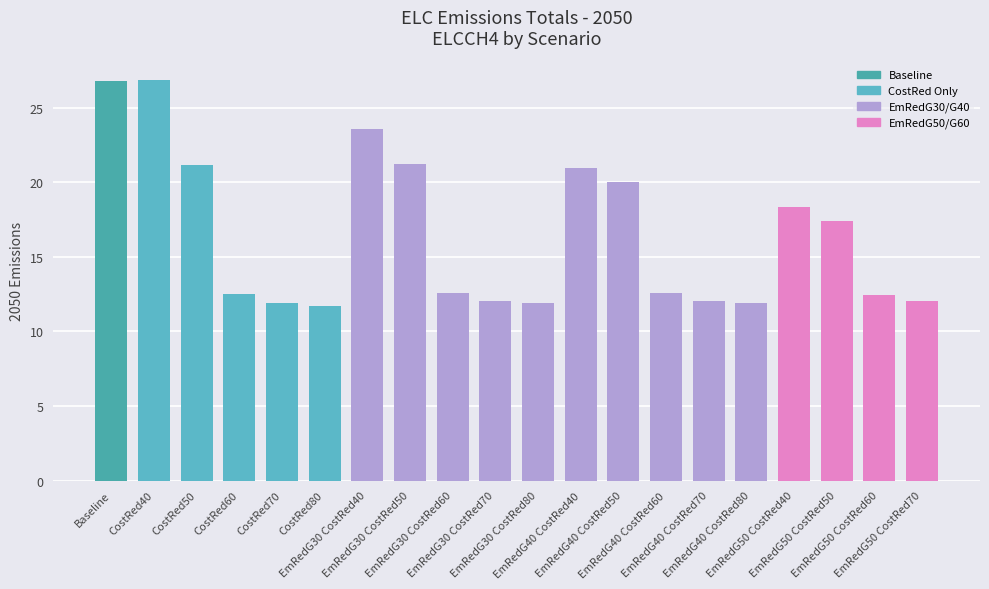

Are the bars horizontal?

No